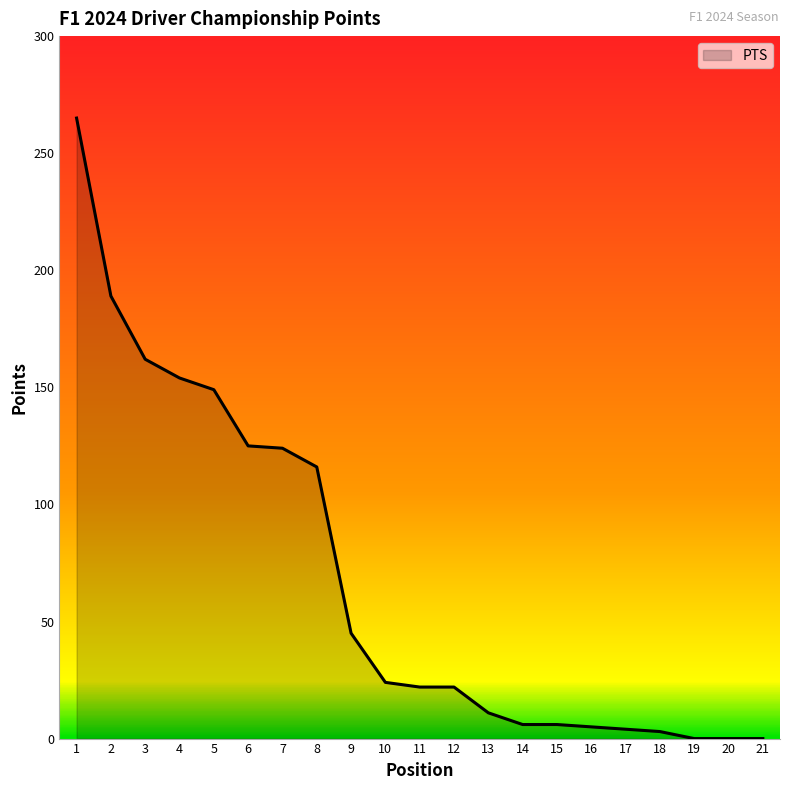

What is the change in value from 7 to 8?

-8